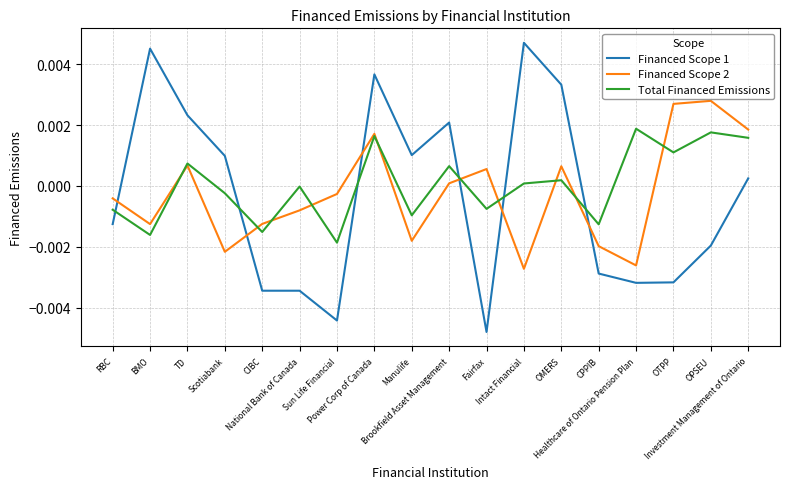

How many series are shown in this chart?

3